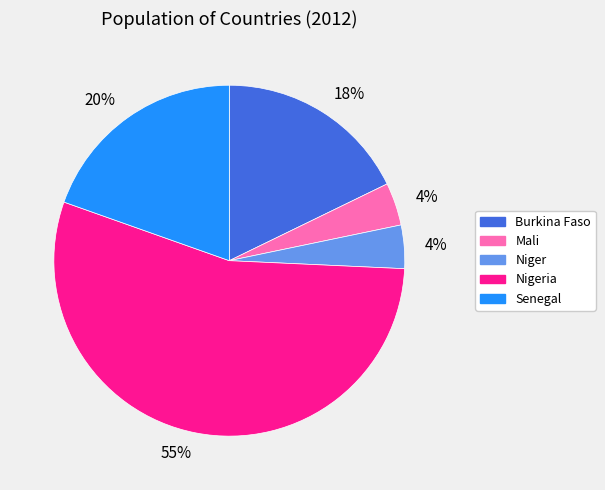

Approximately how many times larger is the value at Burkina Faso compared to Nigeria?

0.3